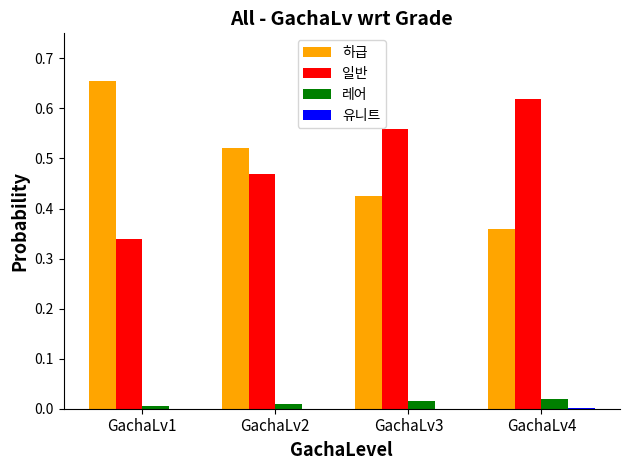

The value of 일반 at GachaLv2 is 0.3. True or false?

False